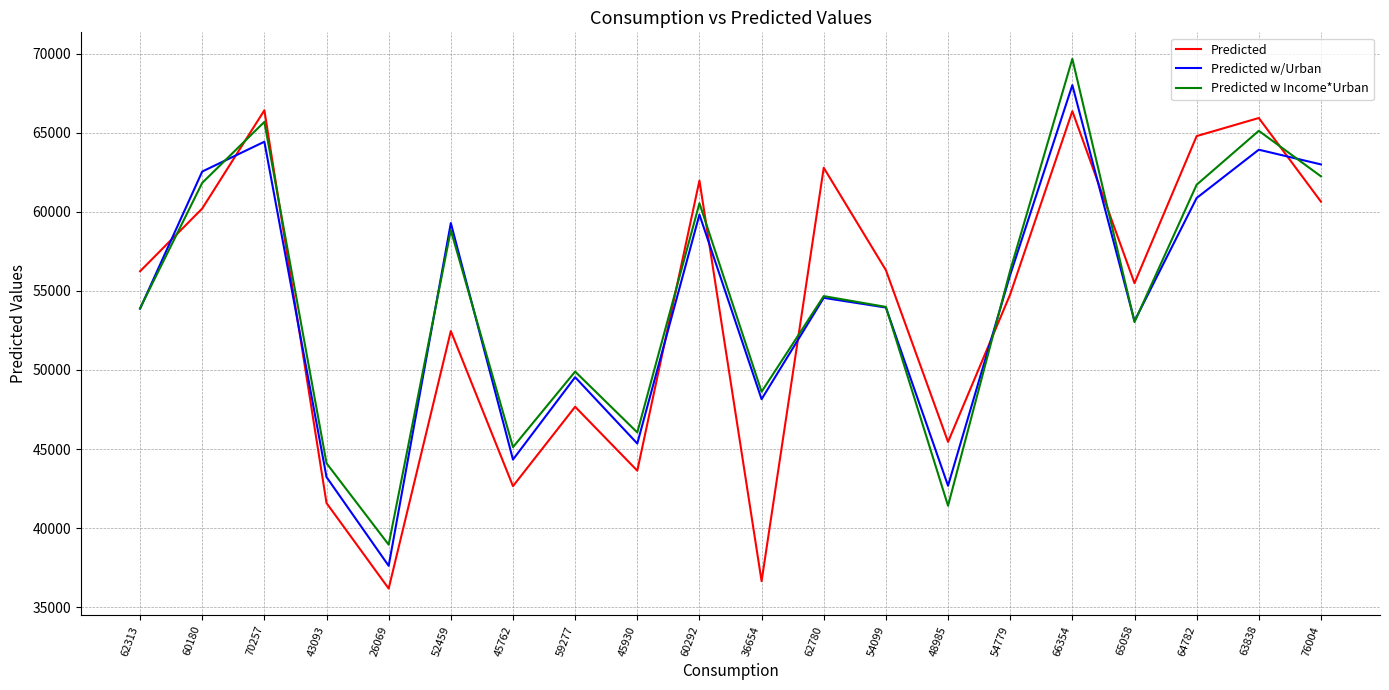

The value of Predicted w/Urban at 52459 is 37641.0. True or false?

False